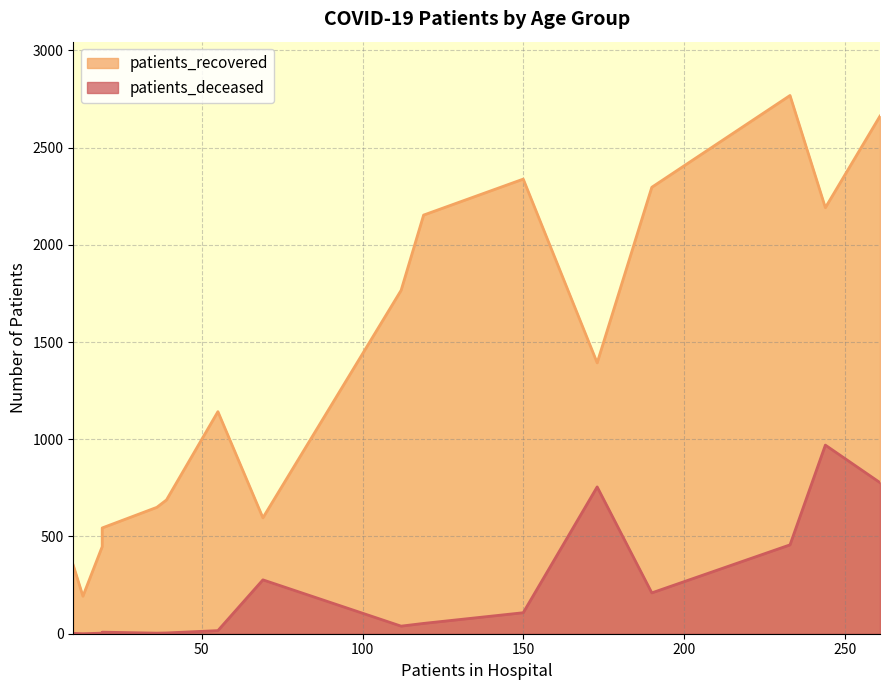

Does the chart display data point markers on the line(s)?

No